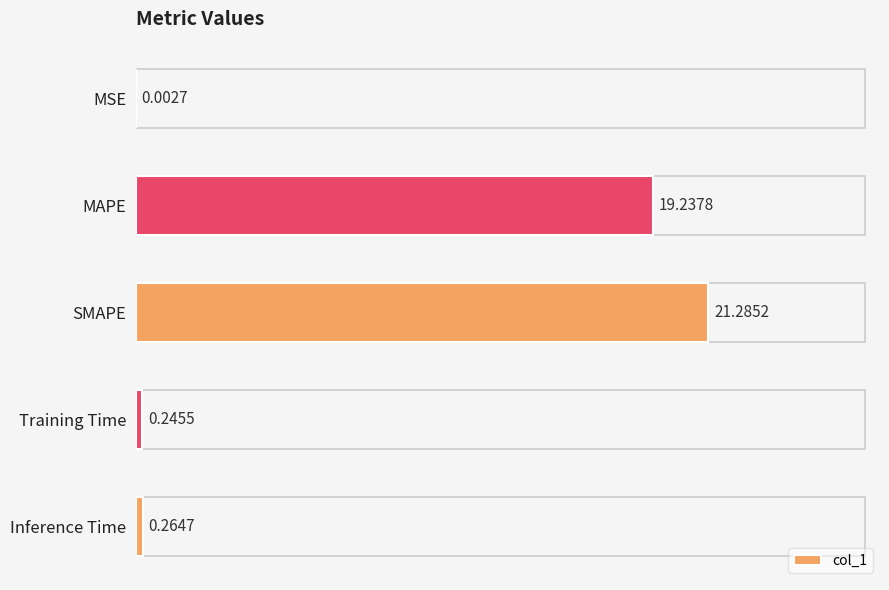

What is the sum of all values?

41.0